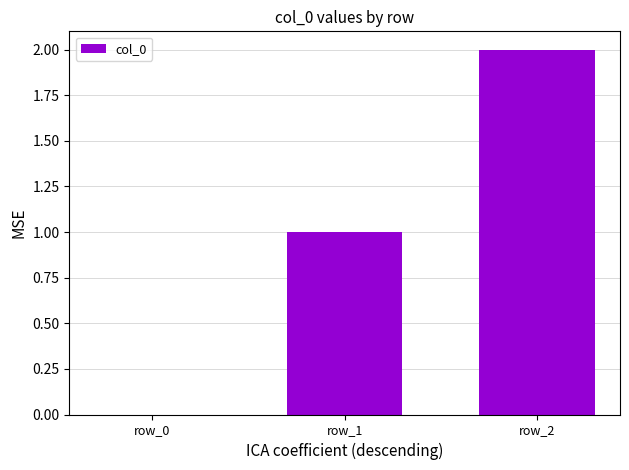

What is the change in value from row_1 to row_2?

+1